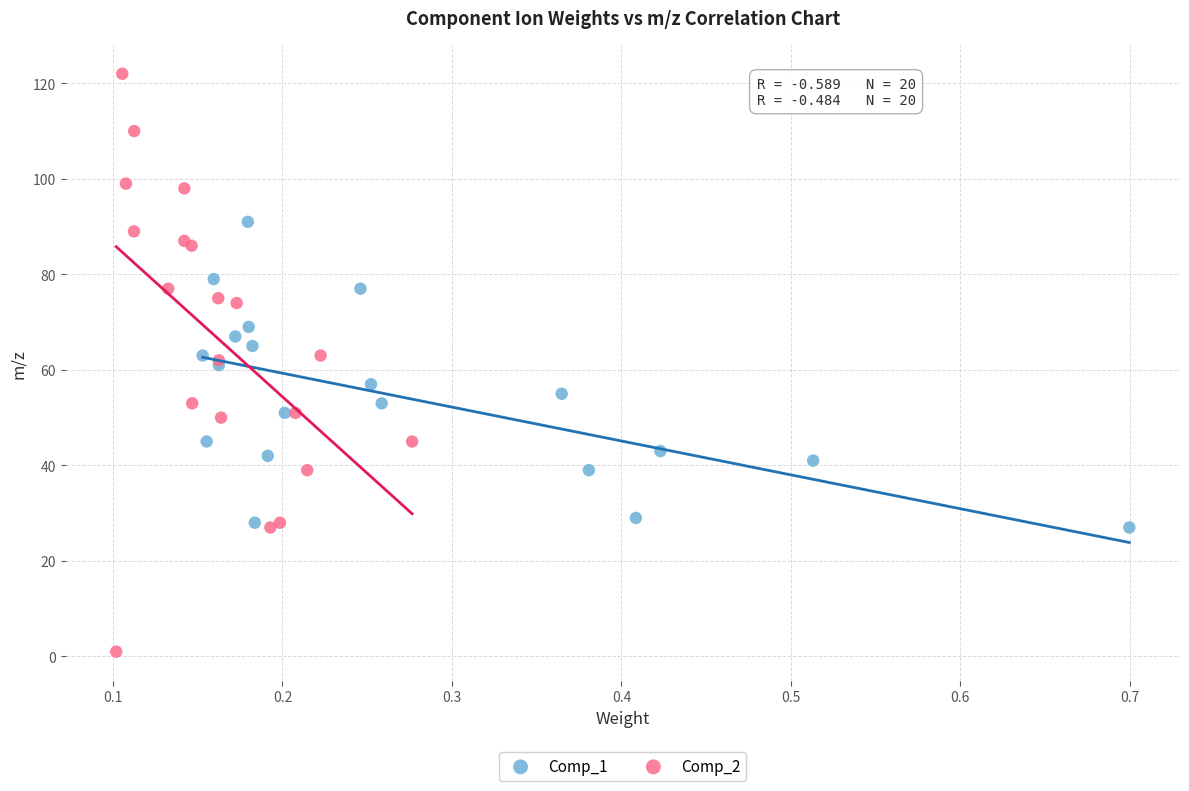

Which series reaches the maximum Y coordinate?

Comp_2